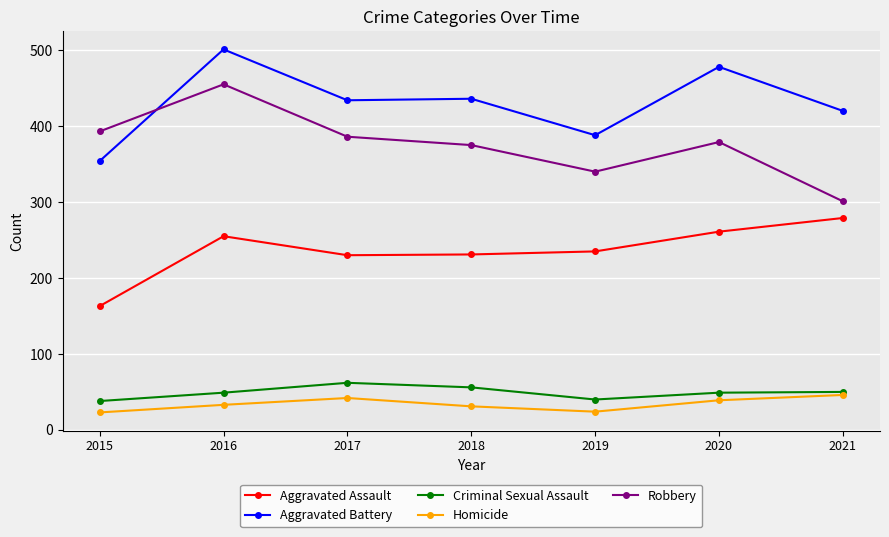

Rank the series at 2018 from highest to lowest value.

Aggravated Battery, Robbery, Aggravated Assault, Criminal Sexual Assault, Homicide